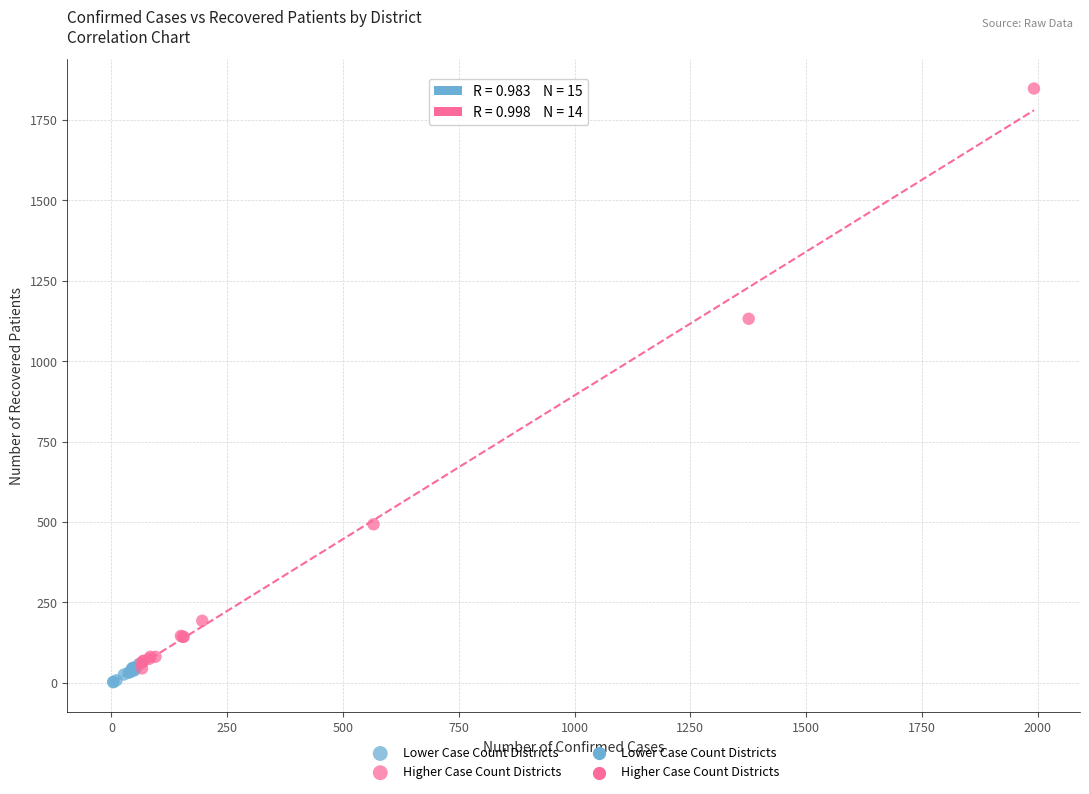

Which series contains the highest Y value?

Higher Case Count Districts